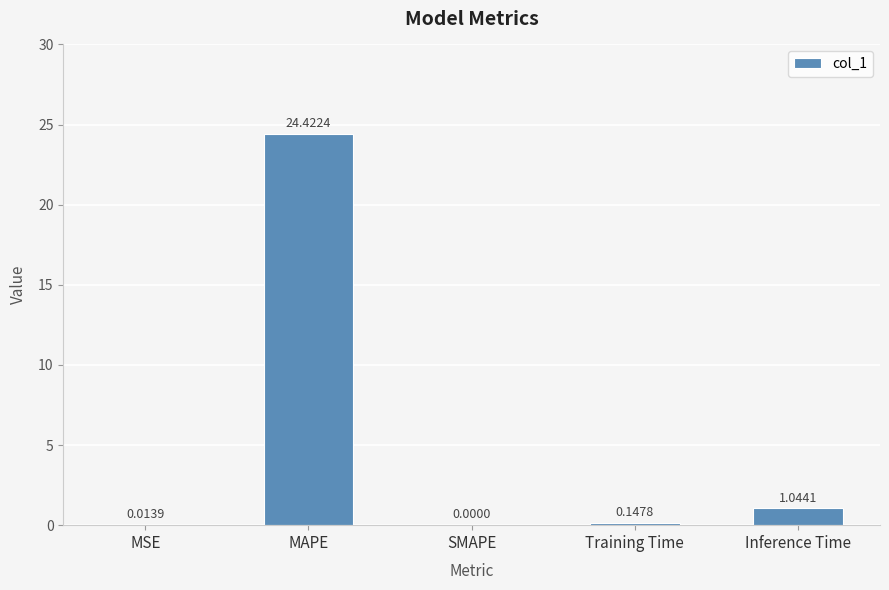

What is the change in value from SMAPE to Inference Time?

+1.0